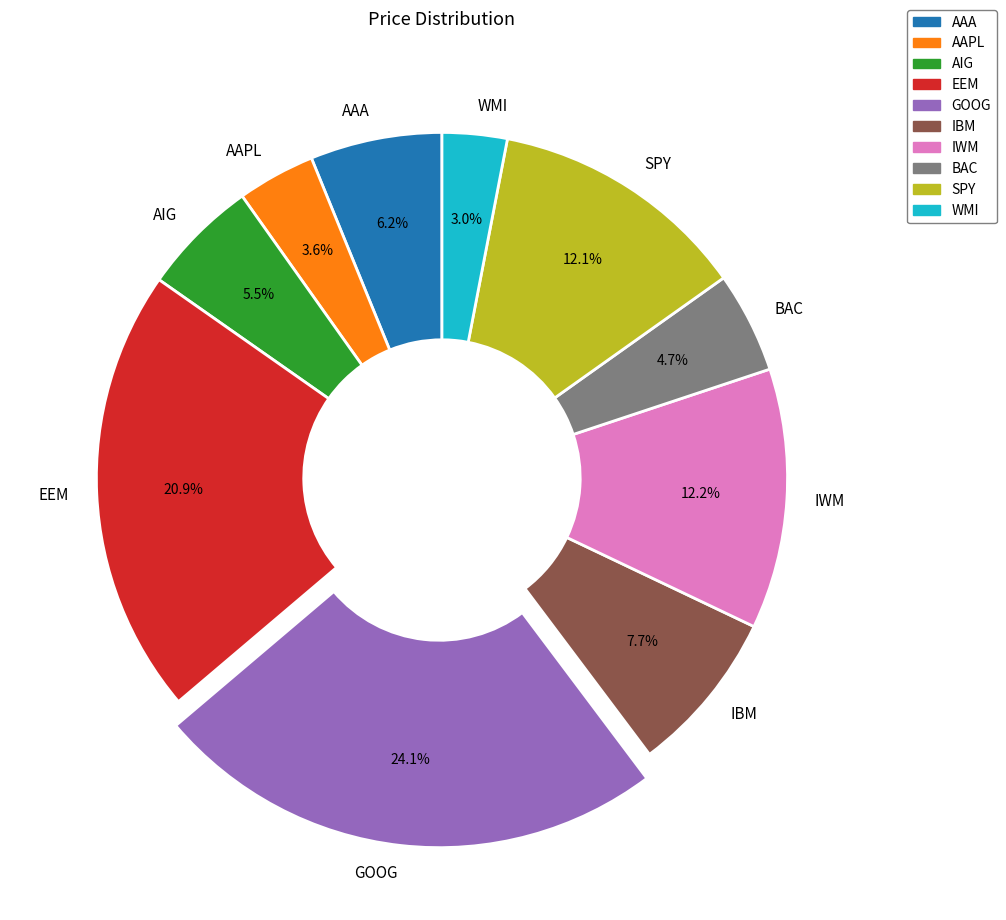

Does SPY account for over 50% of the chart?

No